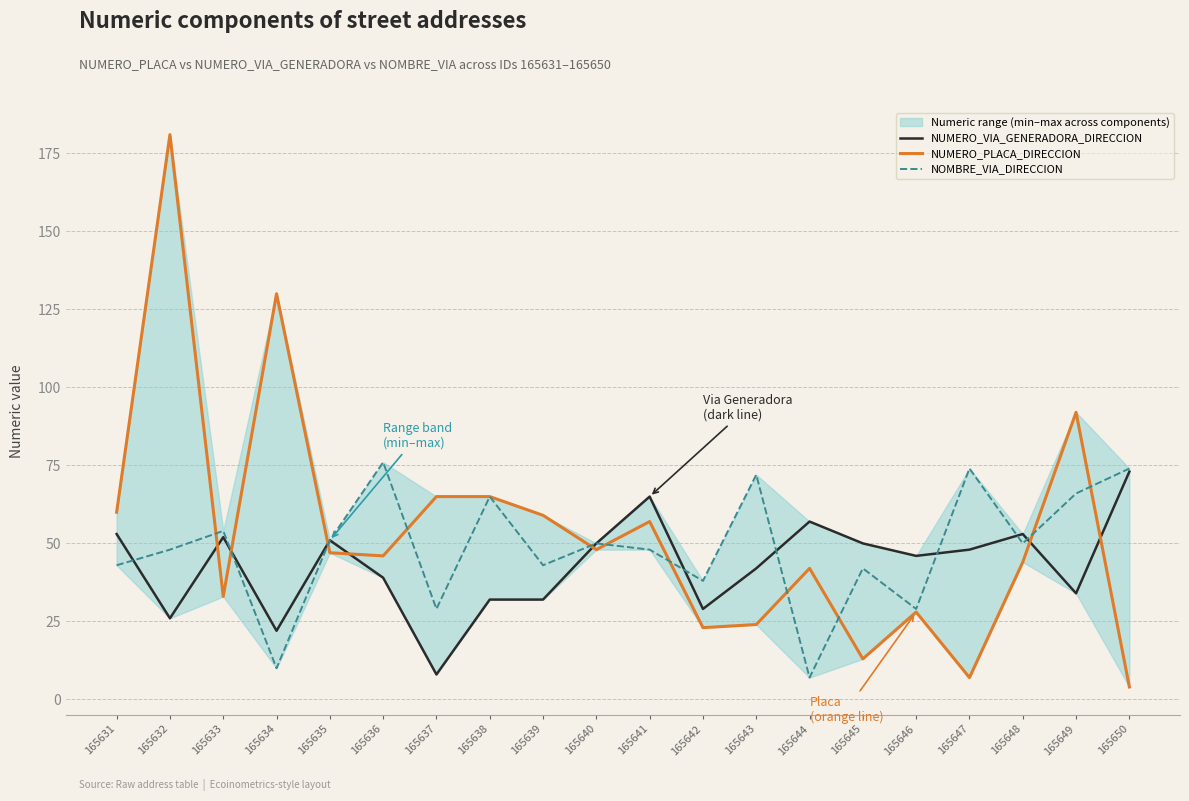

How many interior local peaks does the NUMERO_PLACA_DIRECCION series have?

6